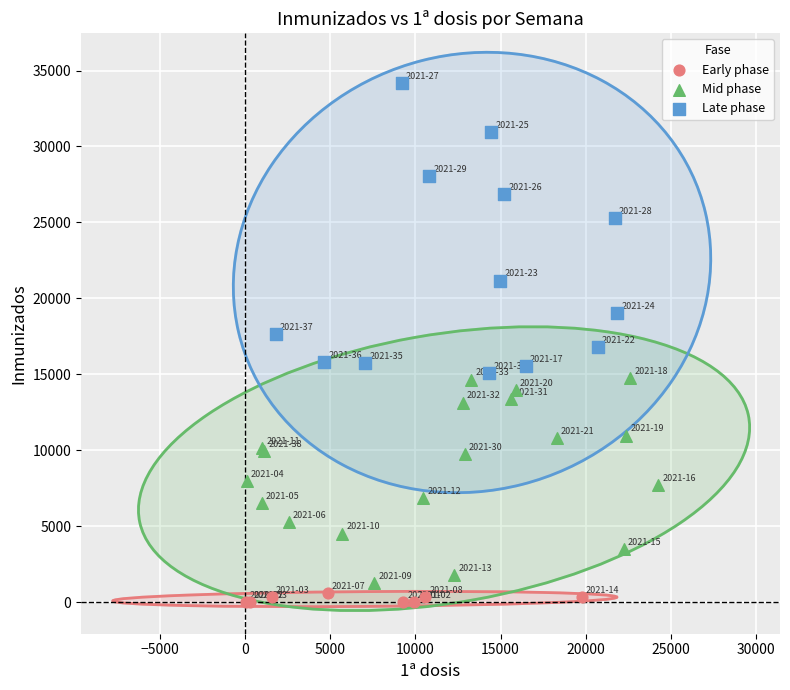

Which series reaches the maximum Y coordinate?

Late phase